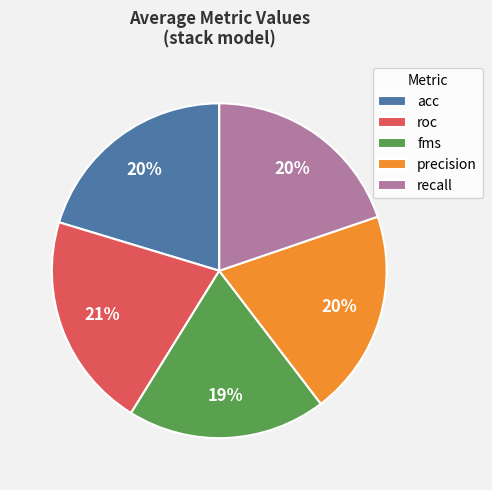

Between roc and precision, which is larger?

roc